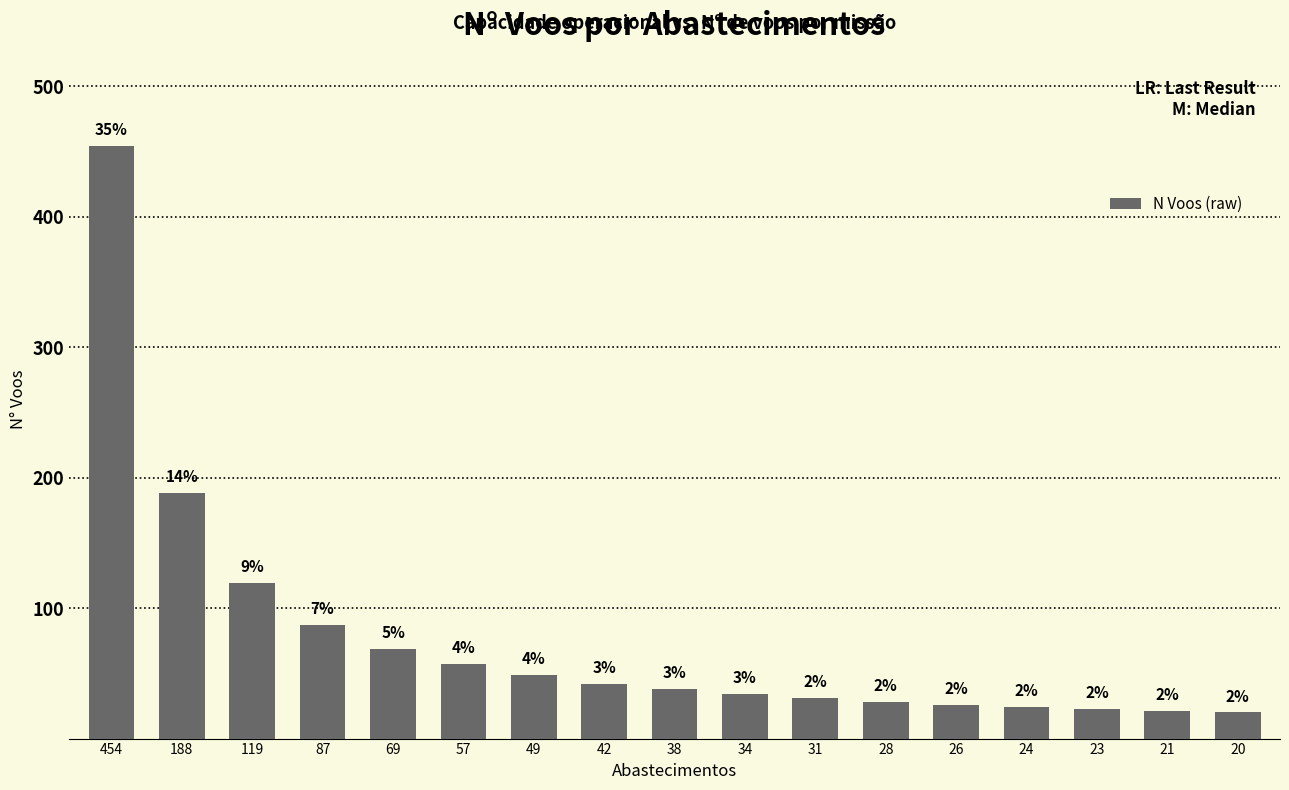

What is the ratio of the value at 23 to the value at 28?

0.8